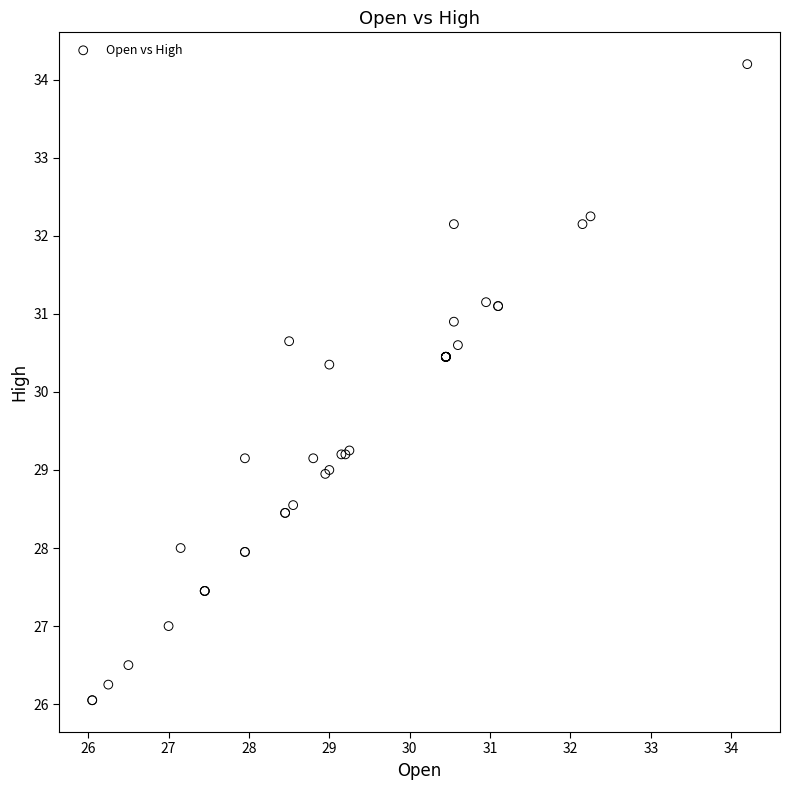

What Y value in the scatter plot is closest to 30?

30.4